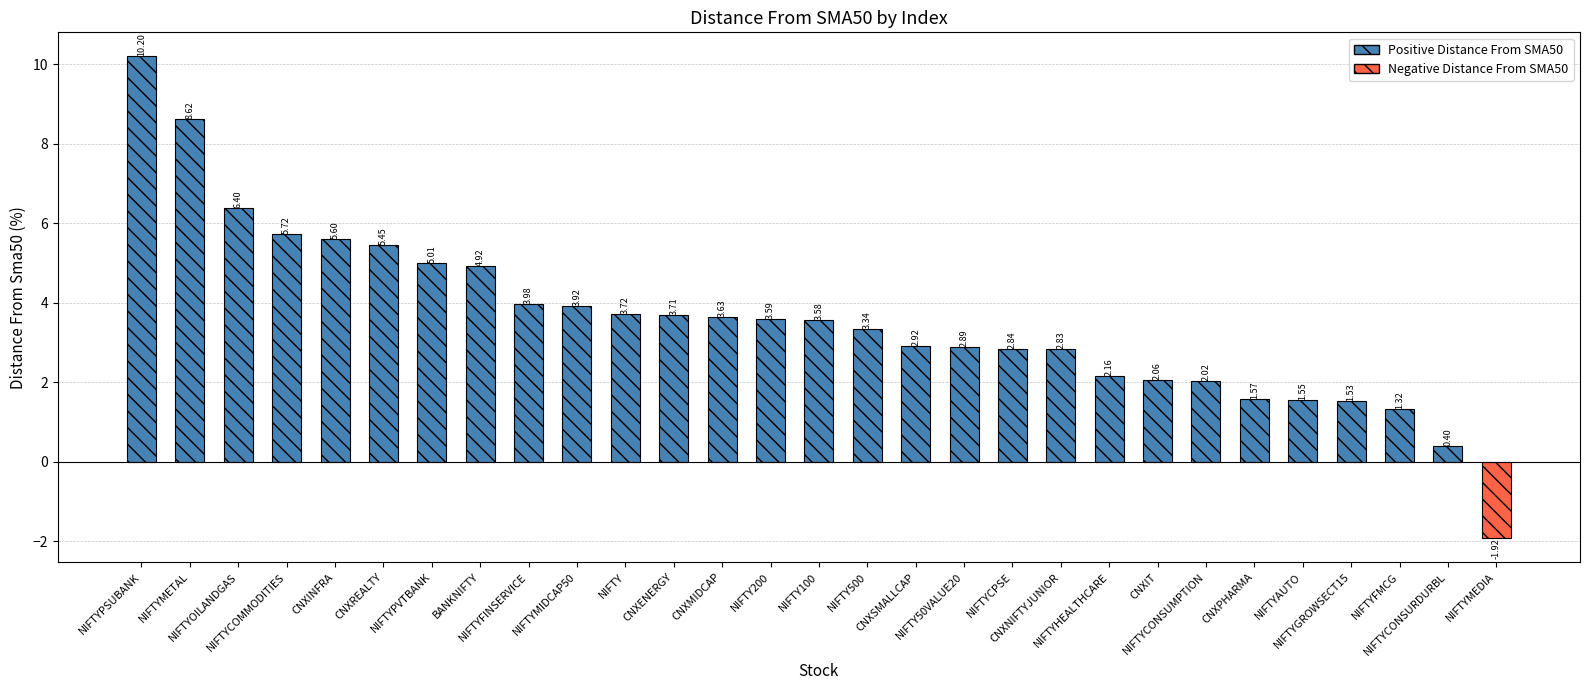

List the labels in order of value, largest first.

NIFTYPSUBANK, NIFTYMETAL, NIFTYOILANDGAS, NIFTYCOMMODITIES, CNXINFRA, CNXREALTY, NIFTYPVTBANK, BANKNIFTY, NIFTYFINSERVICE, NIFTYMIDCAP50, NIFTY, CNXENERGY, CNXMIDCAP, NIFTY200, NIFTY100, NIFTY500, CNXSMALLCAP, NIFTY50VALUE20, NIFTYCPSE, CNXNIFTYJUNIOR, NIFTYHEALTHCARE, CNXIT, NIFTYCONSUMPTION, CNXPHARMA, NIFTYAUTO, NIFTYGROWSECT15, NIFTYFMCG, NIFTYCONSURDURBL, NIFTYMEDIA